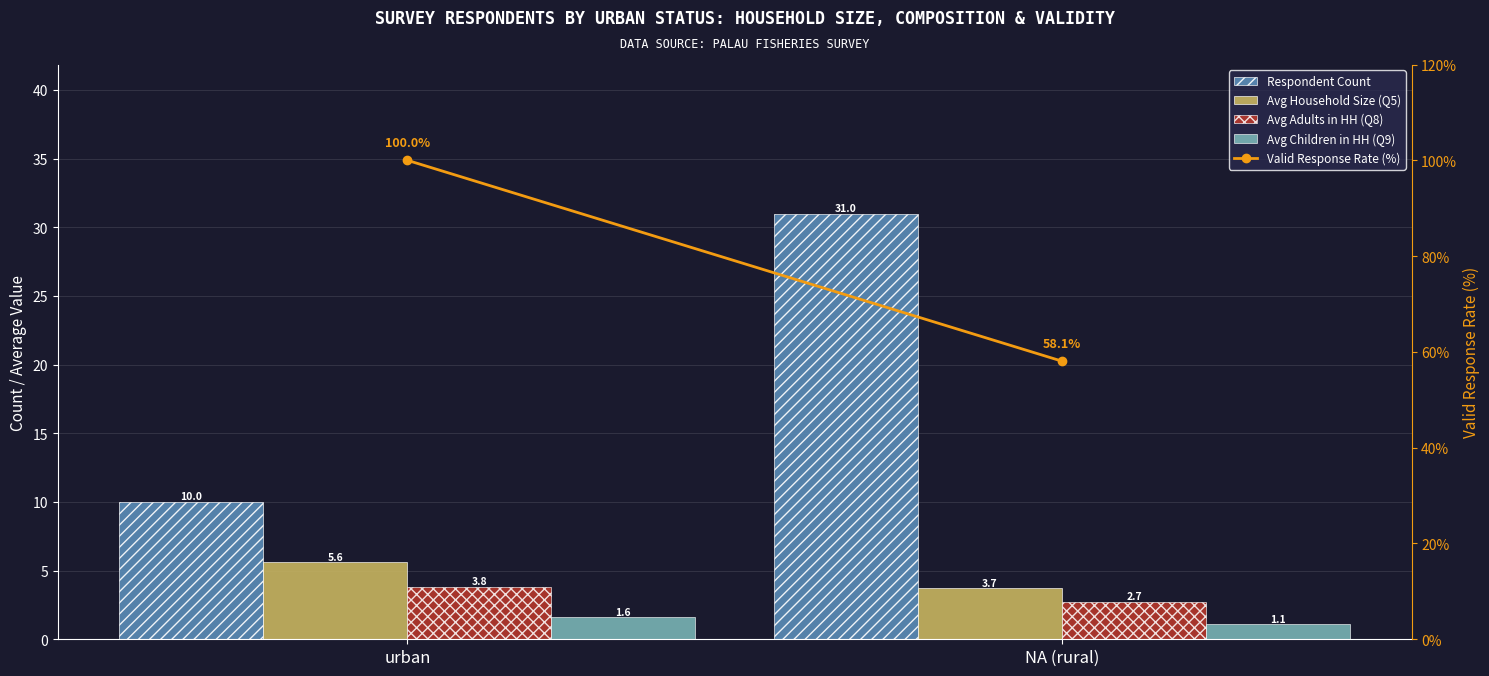

What is the difference between the Avg Children in HH (Q9) values at NA (rural) and urban?

0.5